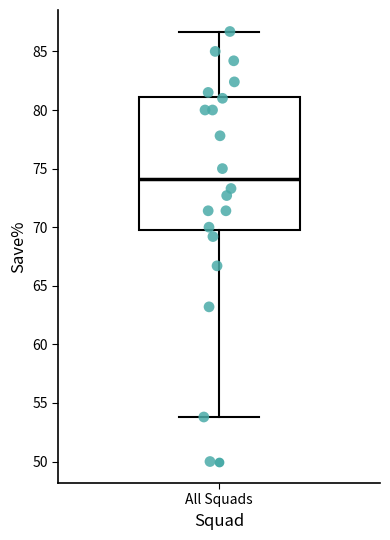

Where does the median line of the box for All Squads sit on the y-axis? The values are not printed on the chart, so give them approximately, as read against the axis.

74.0